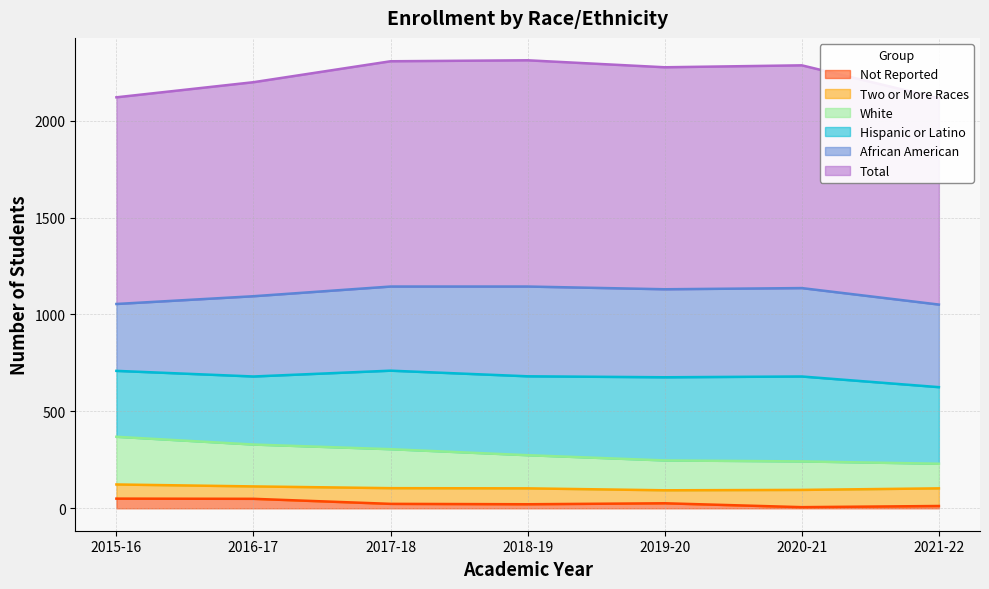

What is the greatest value displayed?

2311